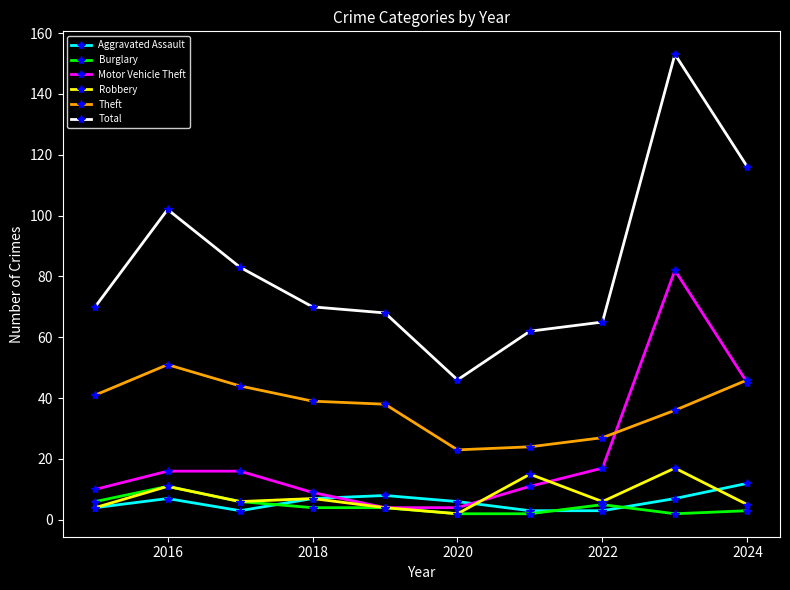

Which series has the largest total across all categories?

Total